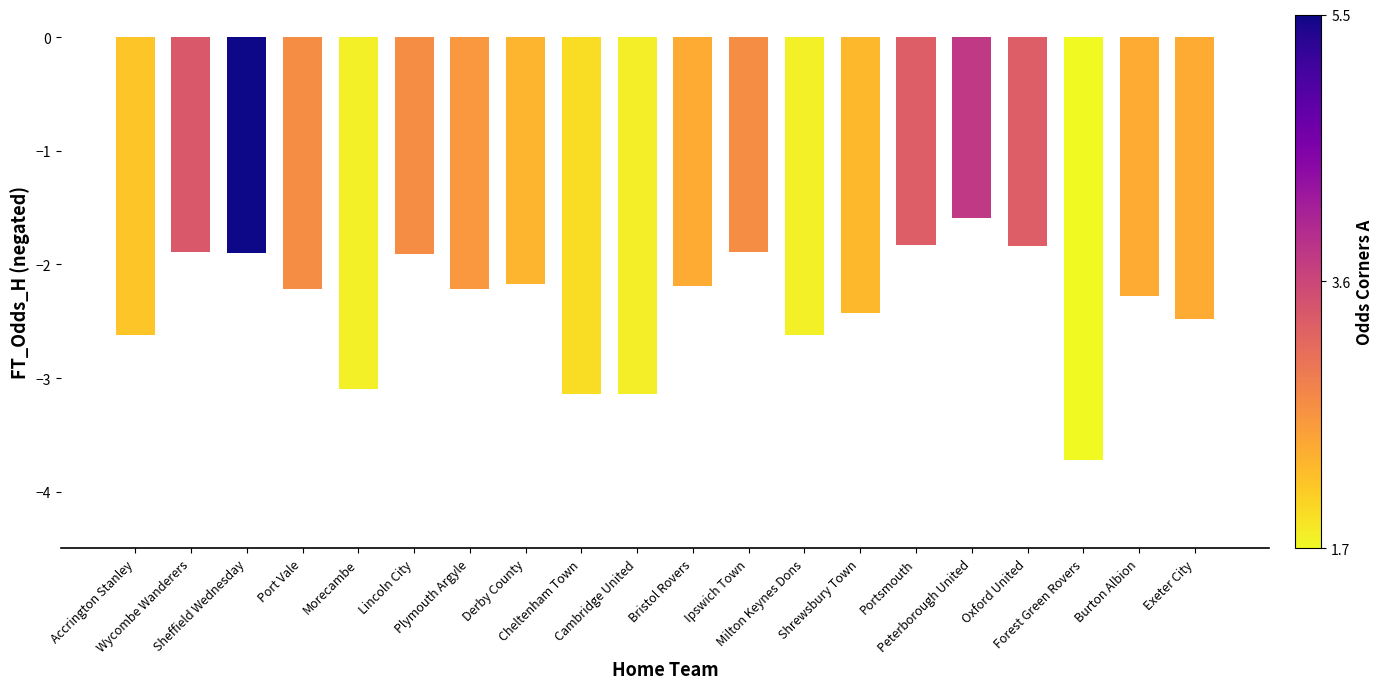

What is the label of the 18th bar from the right?

Sheffield Wednesday